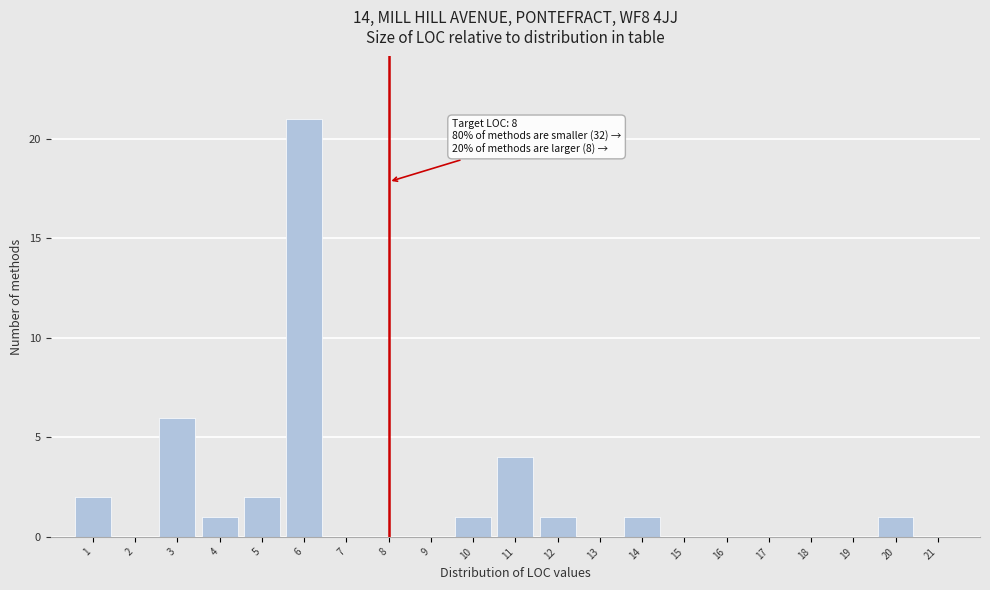

Which range on the x-axis has the tallest bar?

5.5 to 6.5